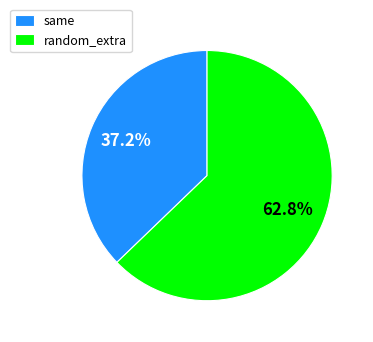

To the nearest percent, what is the average slice percentage?

50%